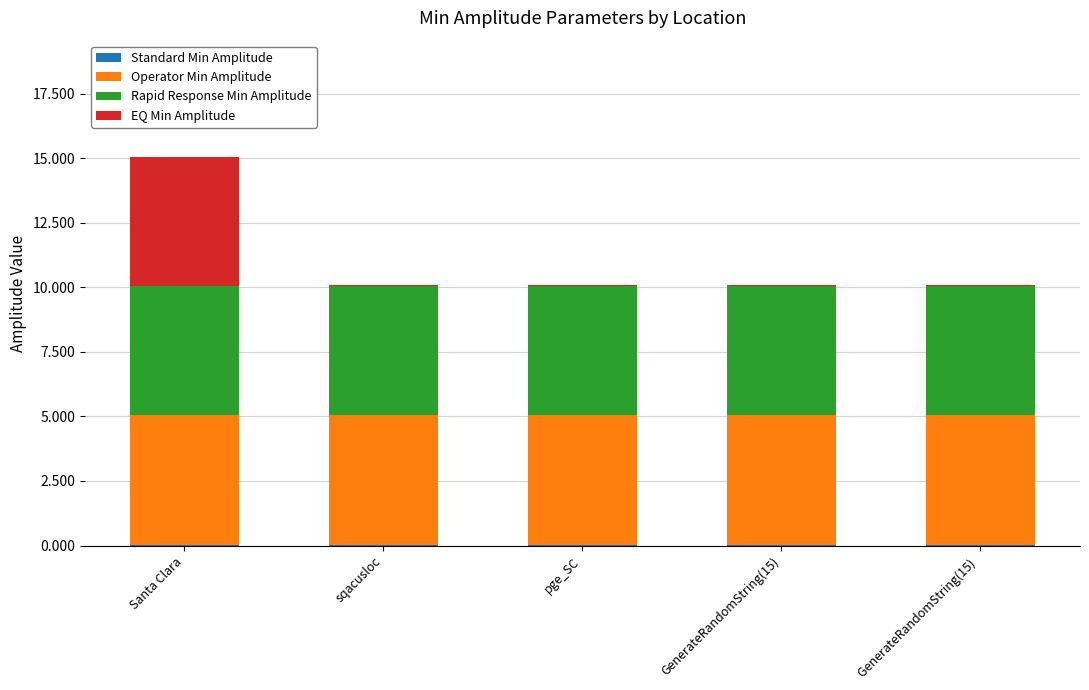

At which category is the sum across all series the highest?

Santa Clara